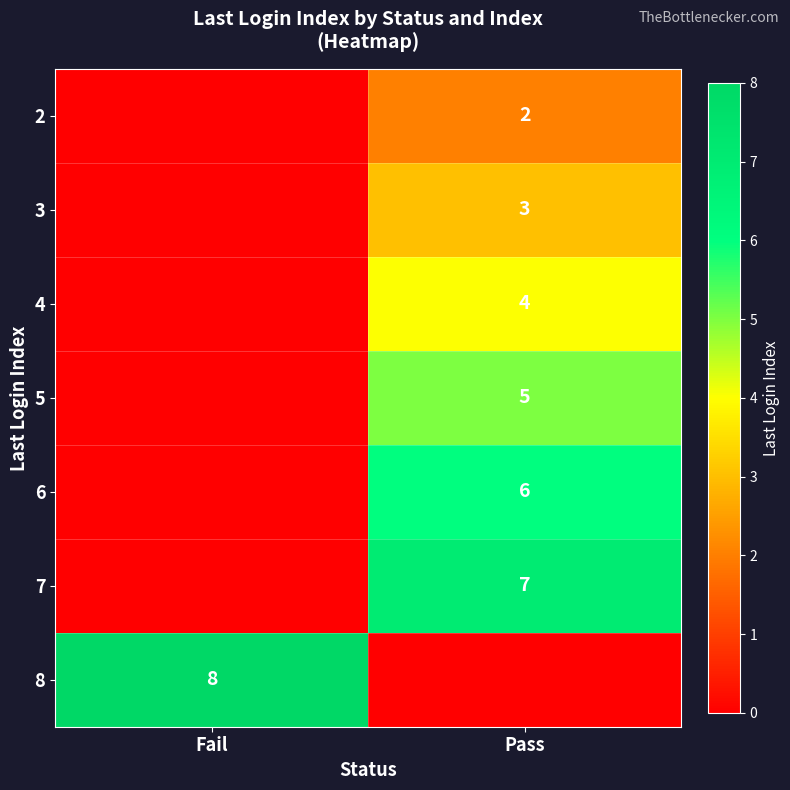

True or false: 4 has a value of 4 at Pass.

True